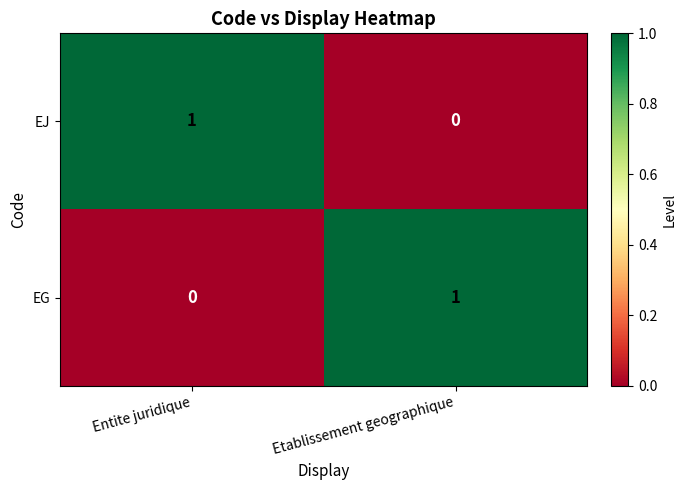

Reading left to right, what are all the values shown in this chart?

EJ: 1	0
EG: 0	1